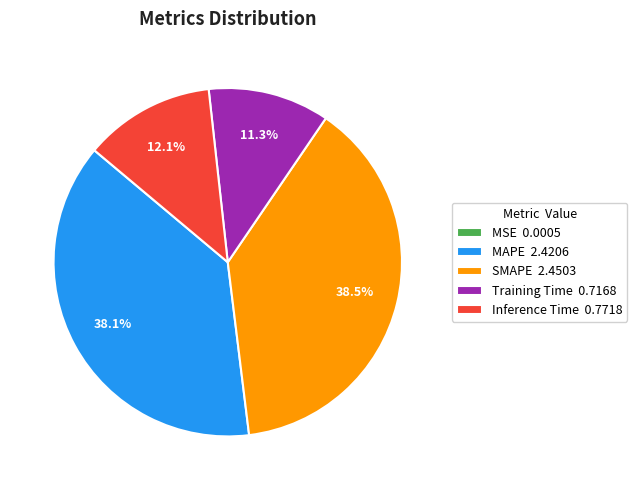

What is the total percentage of Inference Time 0.7718 and Training Time 0.7168?

23.4%